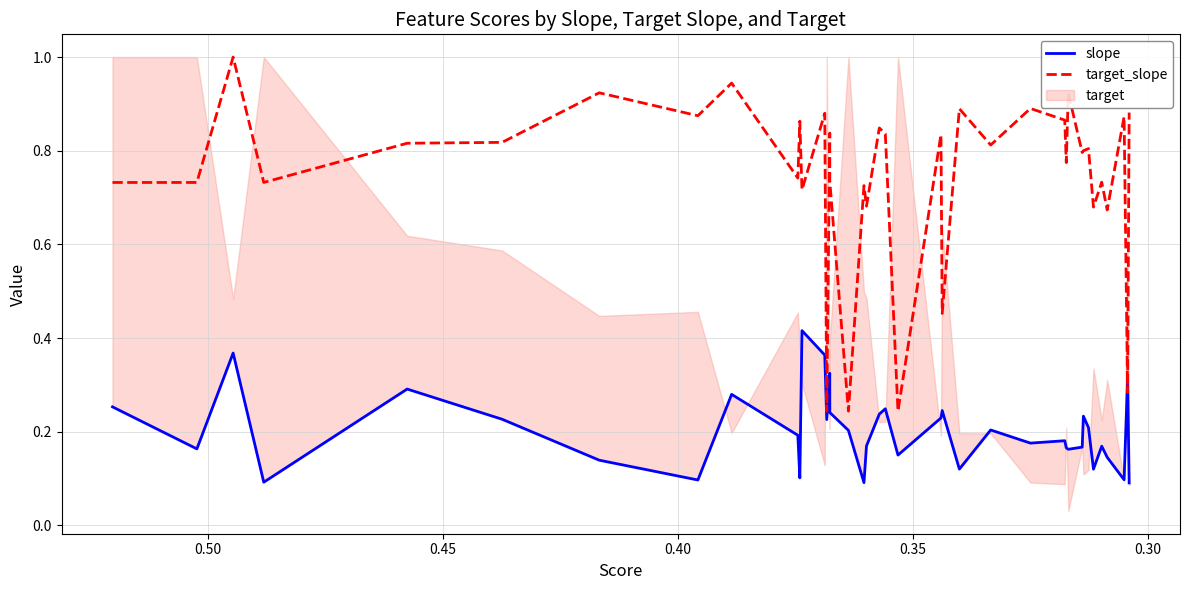

How many interior local peaks does the slope series have?

12